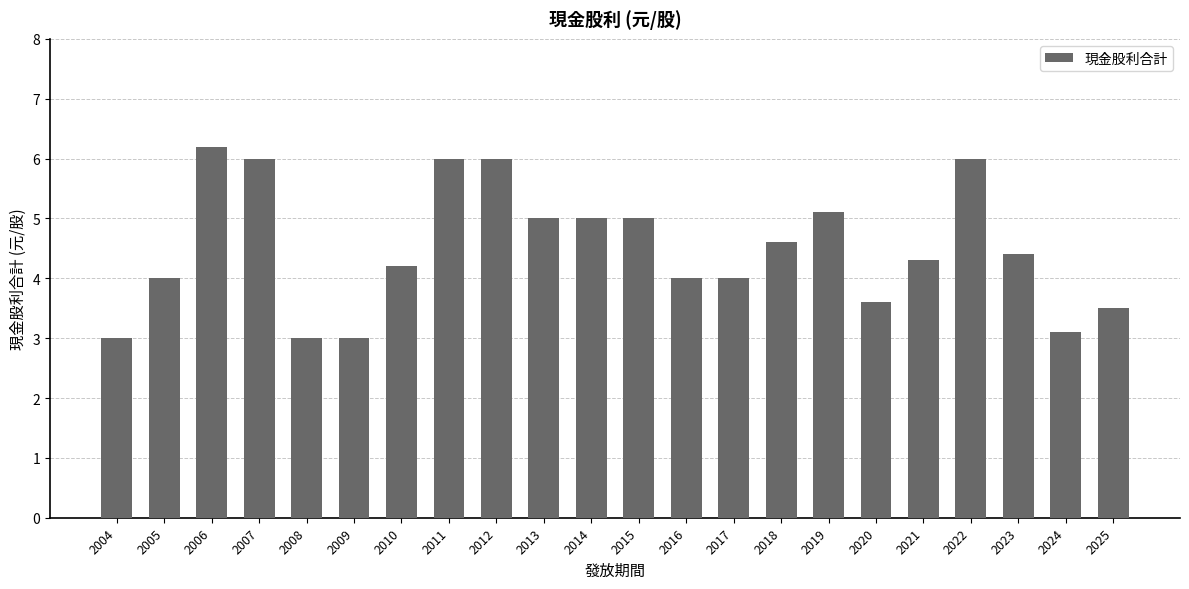

What is the difference between the values at 2017 and 2009?

1.0